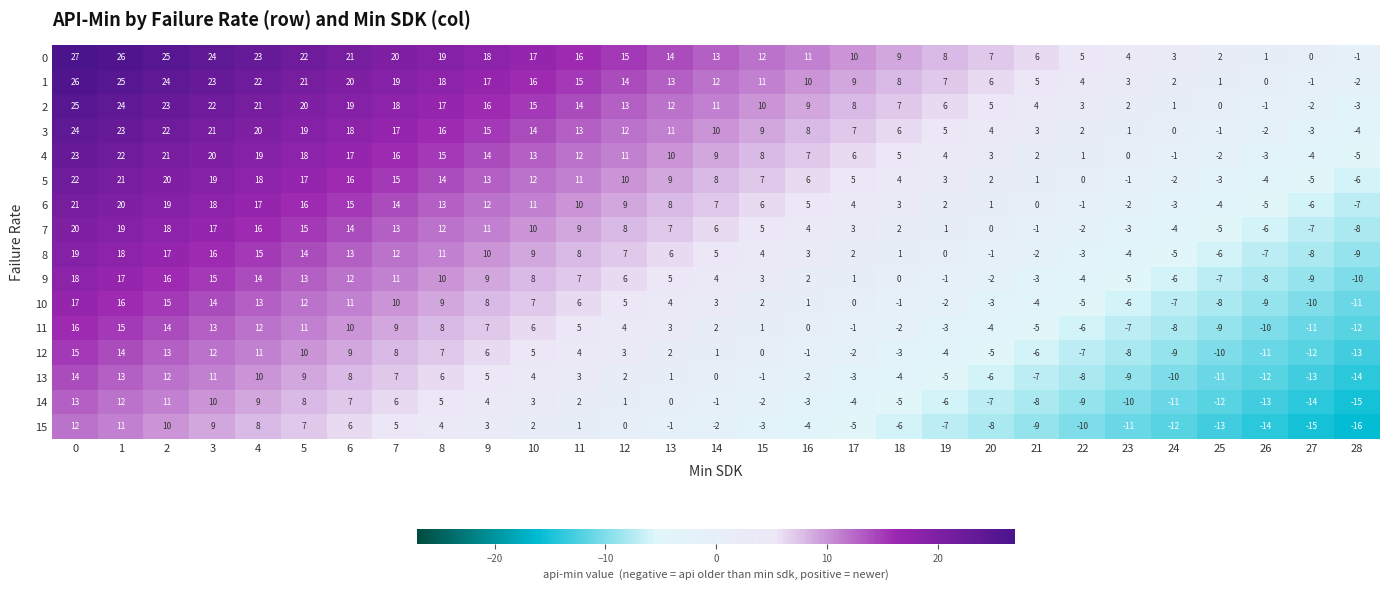

List the series in order of their peak value, lowest first.

15, 14, 13, 12, 11, 10, 9, 8, 7, 6, 5, 4, 3, 2, 1, 0